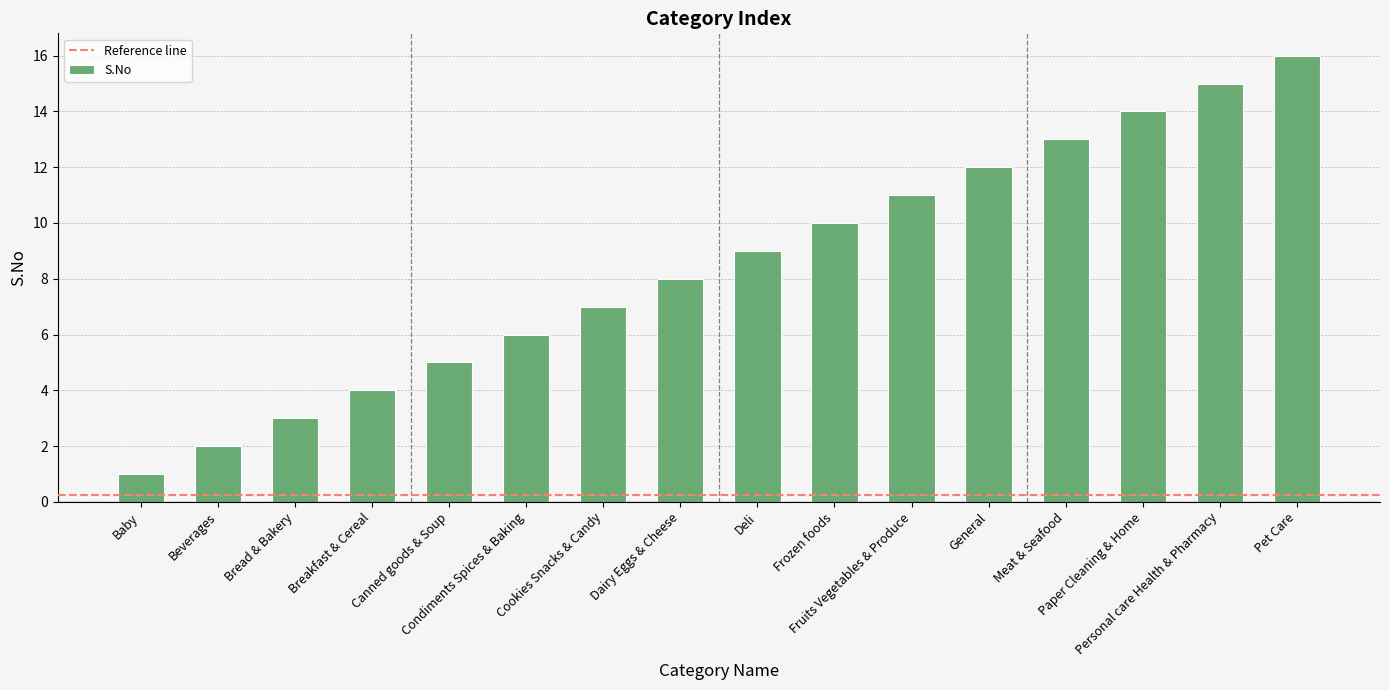

What is the smallest value displayed?

1